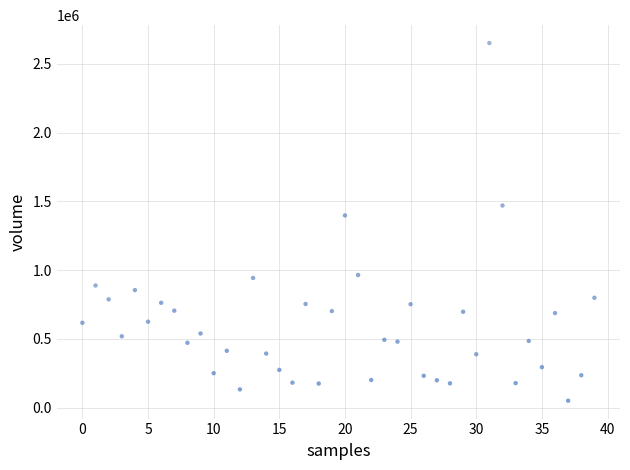

What Y value in the scatter plot is closest to 1350537?

1397423